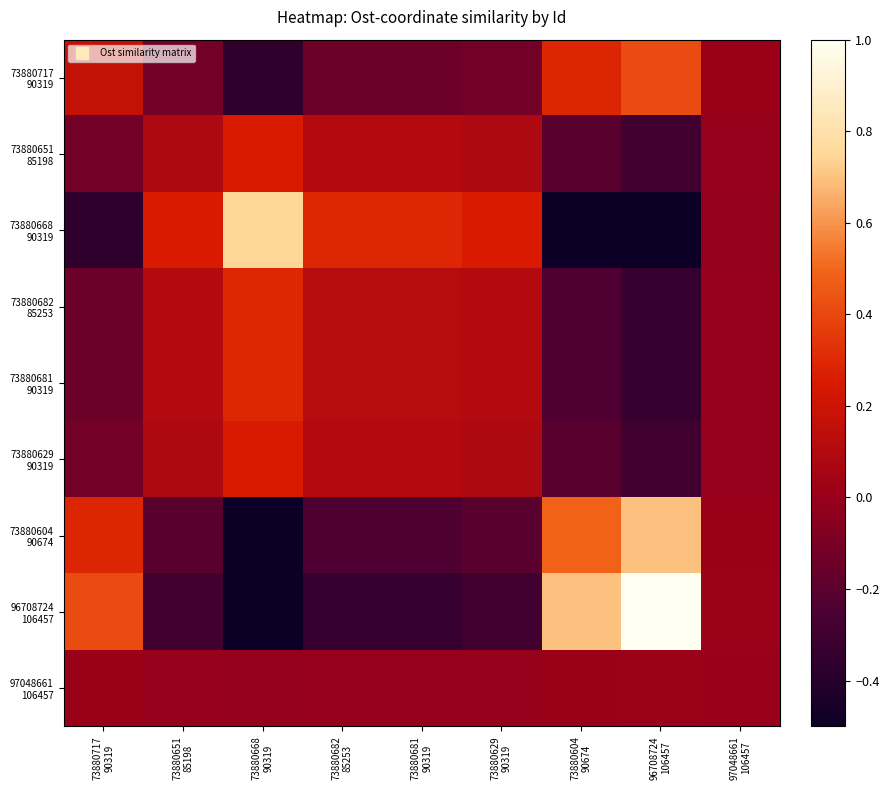

What is the difference between the highest and lowest values at 73880629
90319?

0.5